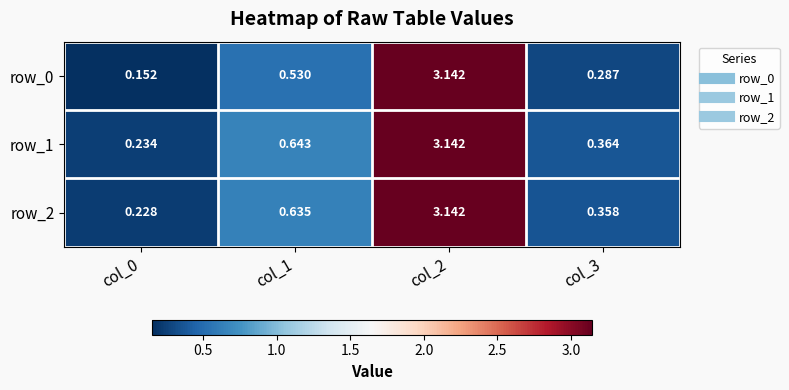

Reading left to right, what are all the values shown in this chart?

row_0: 0.2	0.5	3.1	0.3
row_1: 0.2	0.6	3.1	0.4
row_2: 0.2	0.6	3.1	0.4